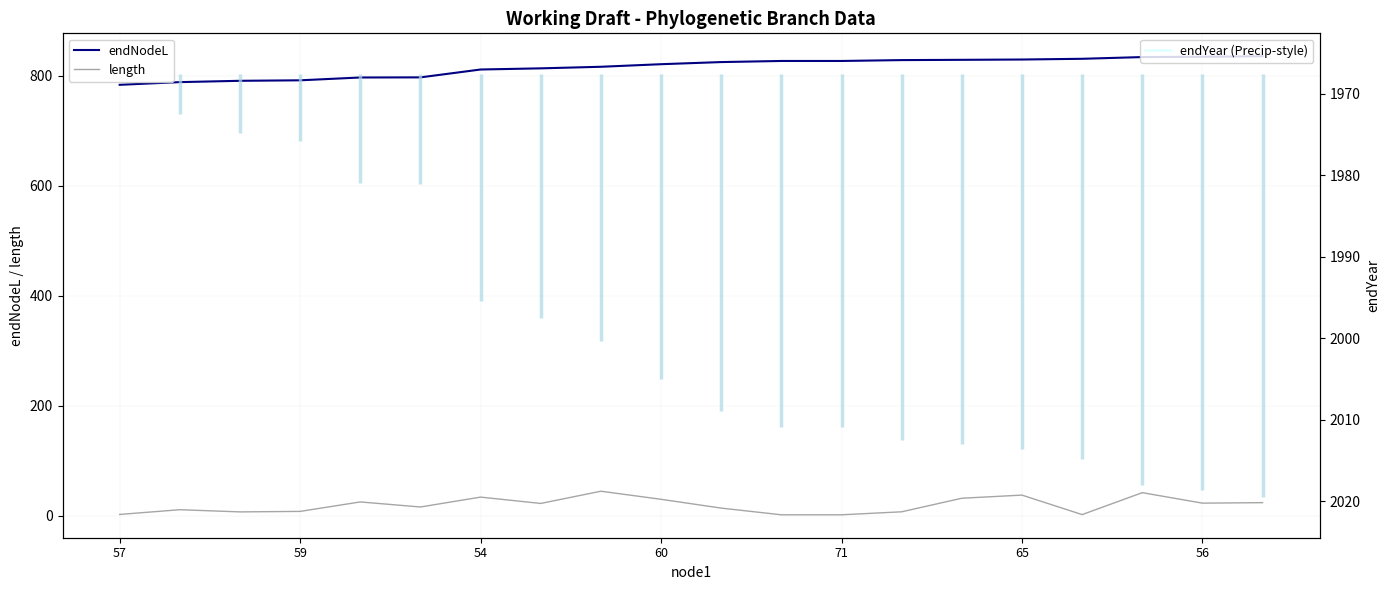

The value of endNodeL at 8 is 327.0. True or false?

False